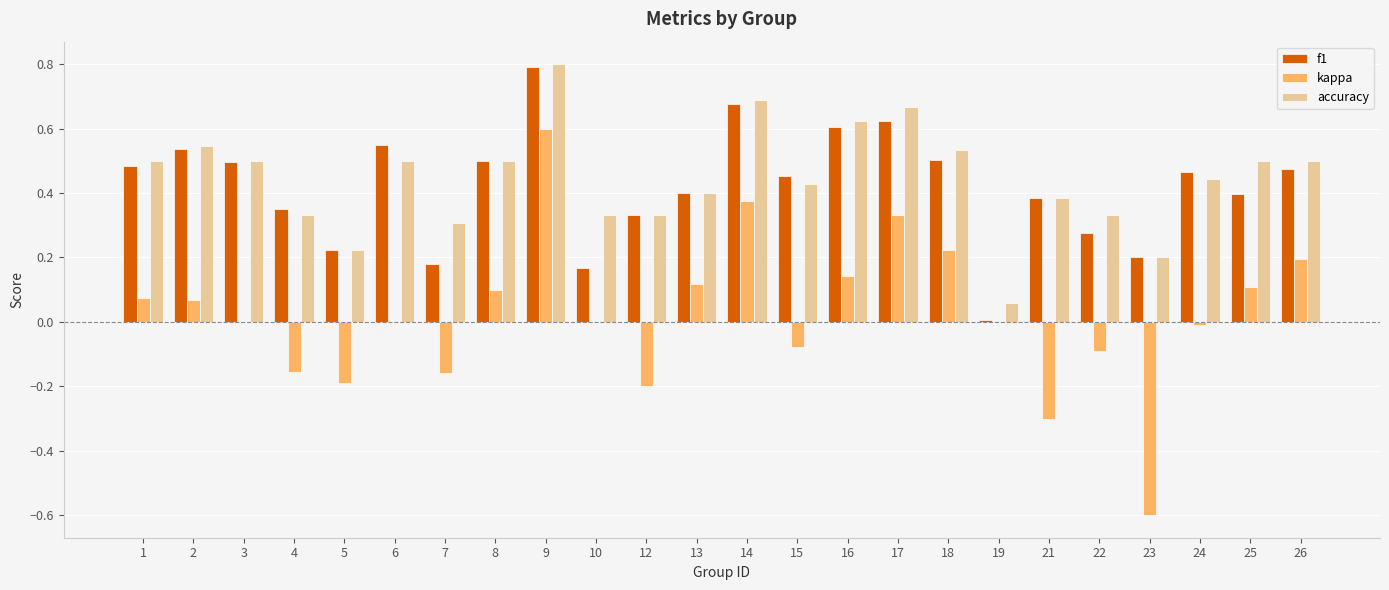

Between 5 and 22, which series saw the biggest shift?

accuracy